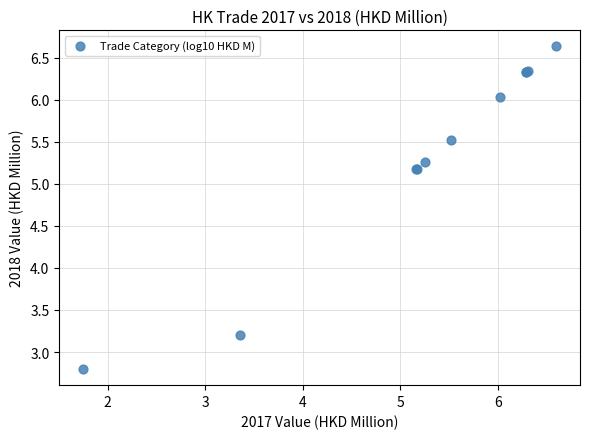

What Y value in the scatter plot is closest to 4?

3.2